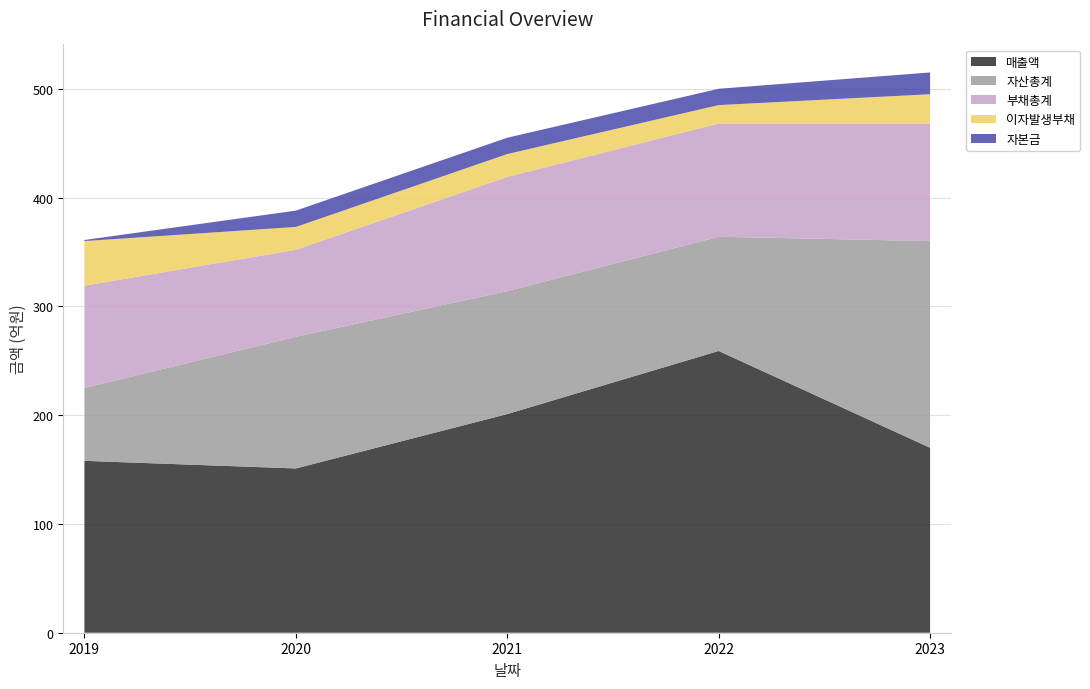

Reading right to left, what are all the values shown in this chart?

매출액: 2023=170	2022=259	2021=201	2020=151	2019=158
자산총계: 2023=190	2022=105	2021=113	2020=121	2019=67
부채총계: 2023=108	2022=104	2021=105	2020=80	2019=94
이자발생부채: 2023=27	2022=17	2021=21	2020=21	2019=41
자본금: 2023=20	2022=15	2021=15	2020=15	2019=1